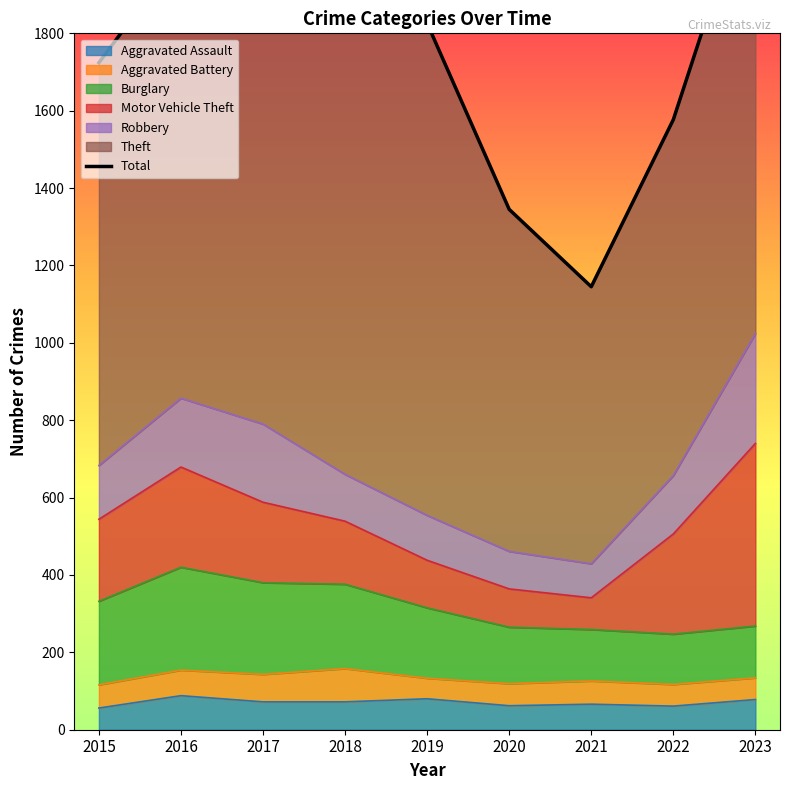

Rank the series at 2022 from lowest to highest value.

Aggravated Battery, Aggravated Assault, Burglary, Robbery, Motor Vehicle Theft, Theft